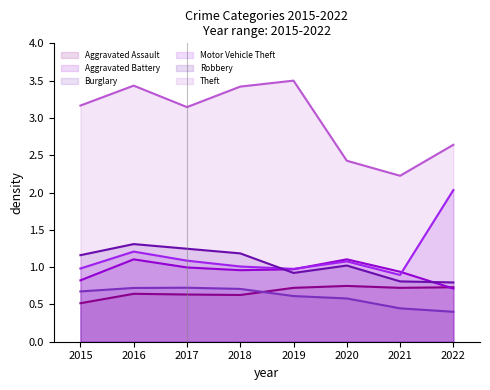

Between which two adjacent categories do Motor Vehicle Theft and Aggravated Battery first intersect?

2019 and 2020